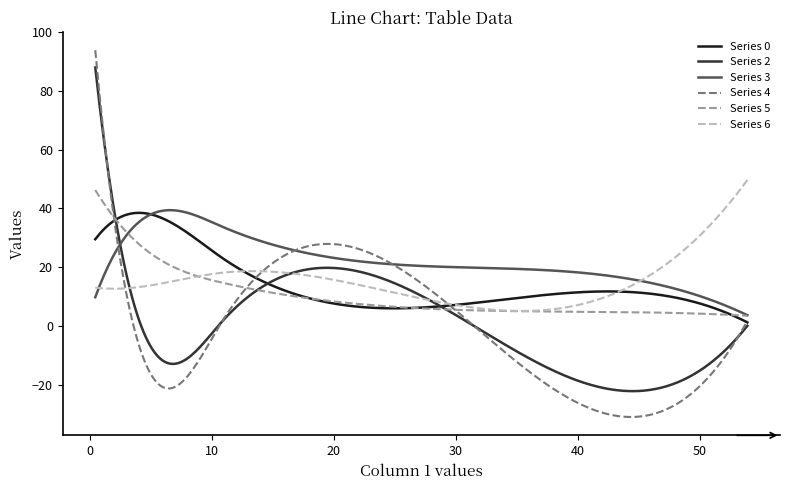

What is the minimum value shown in the chart?

-31.0